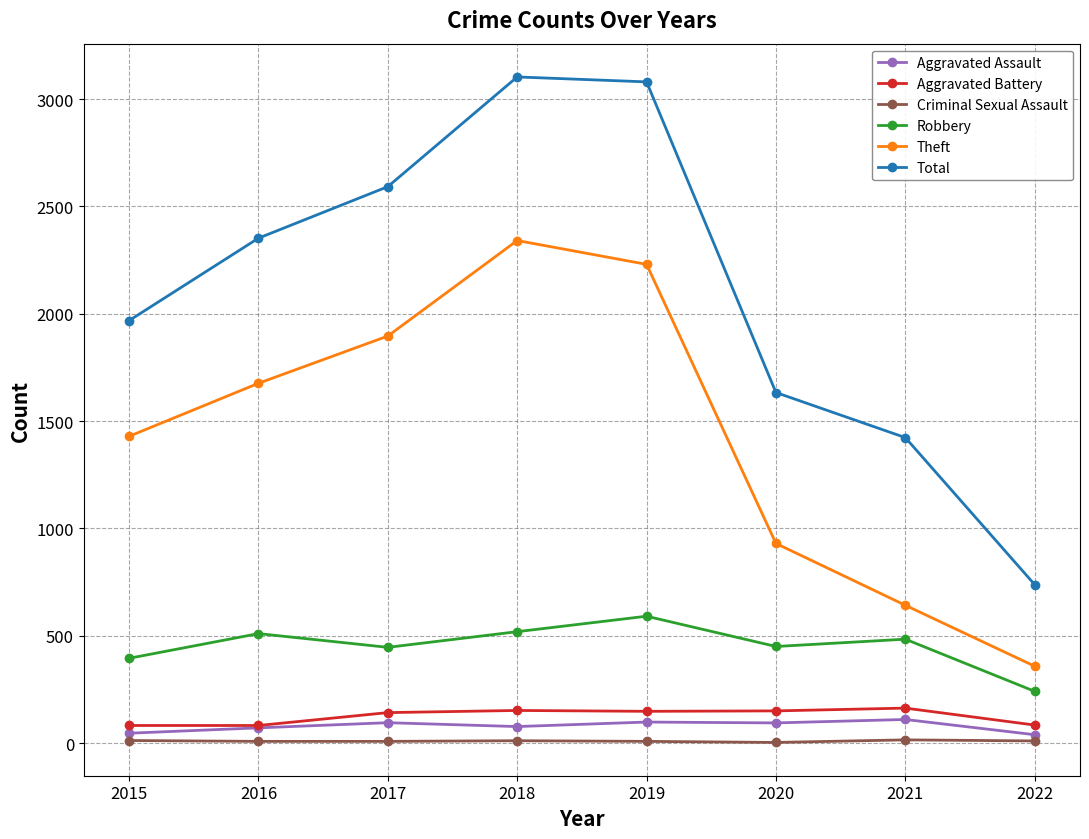

At which label does Robbery reach its minimum?

2022